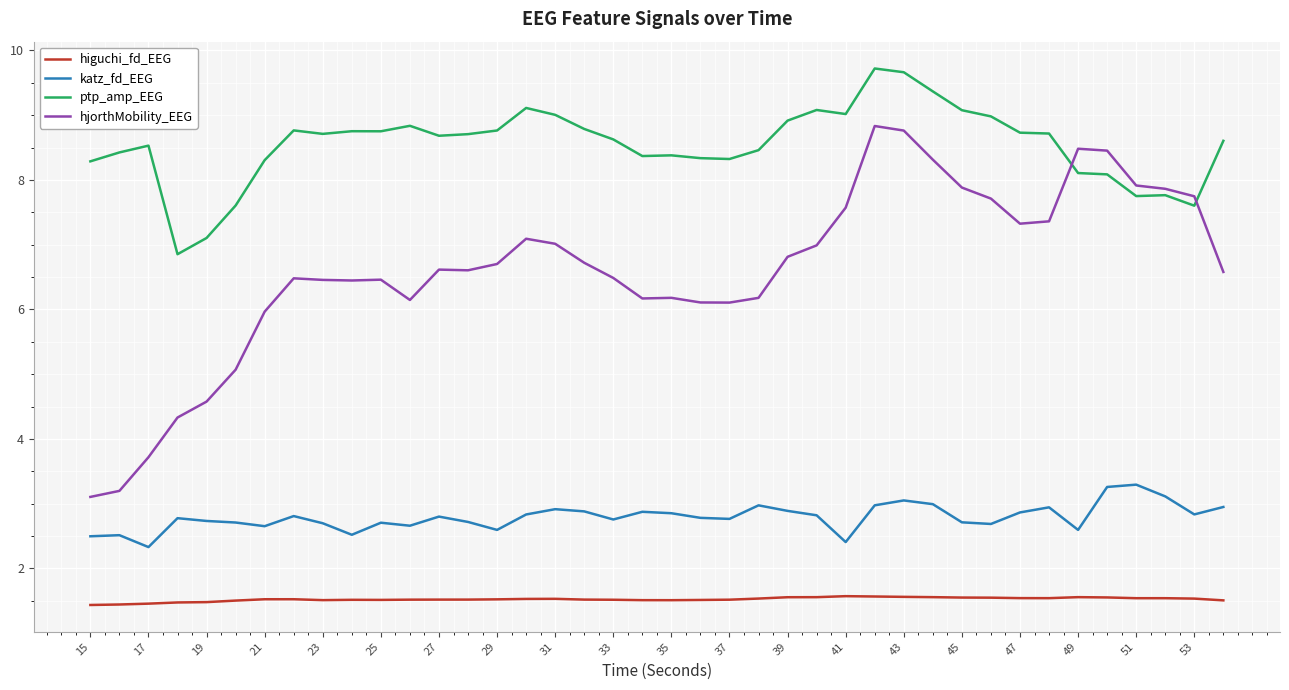

How many lines are shown in the chart?

4